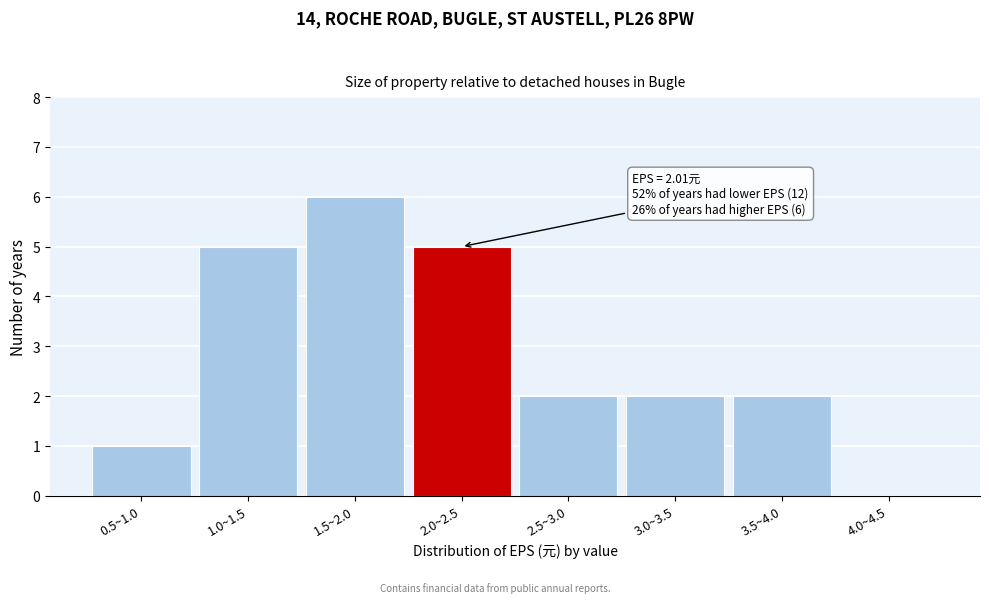

Reading left to right, extract all data points from this chart.

0.5~1.0=1	1.0~1.5=5	1.5~2.0=6	2.0~2.5=5	2.5~3.0=2	3.0~3.5=2	3.5~4.0=2	4.0~4.5=0